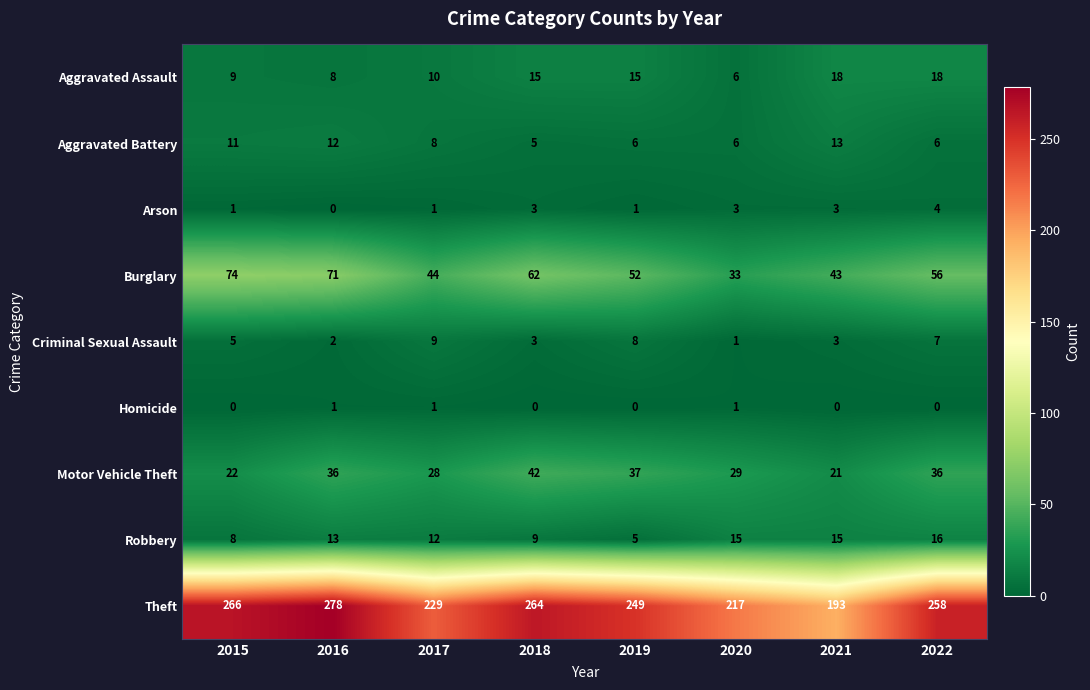

At which label is Burglary closest to 53?

2019